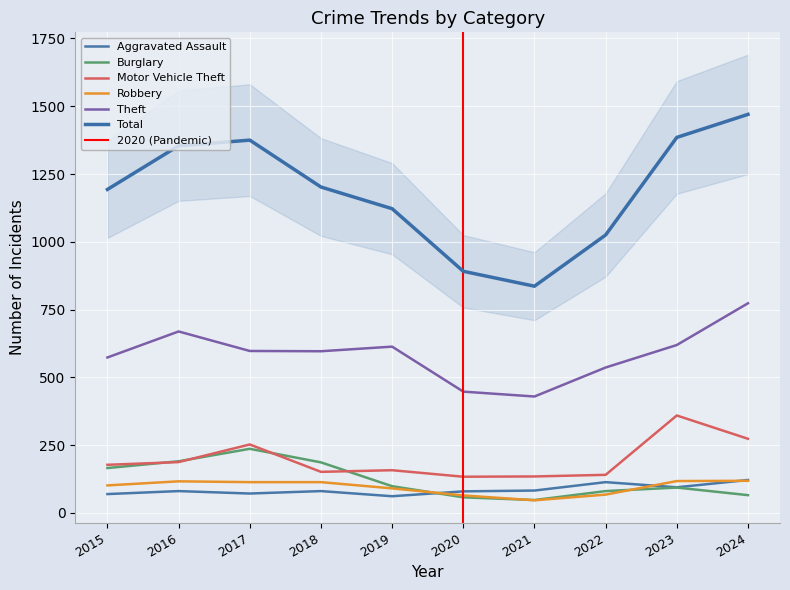

What is the maximum value for Motor Vehicle Theft?

359